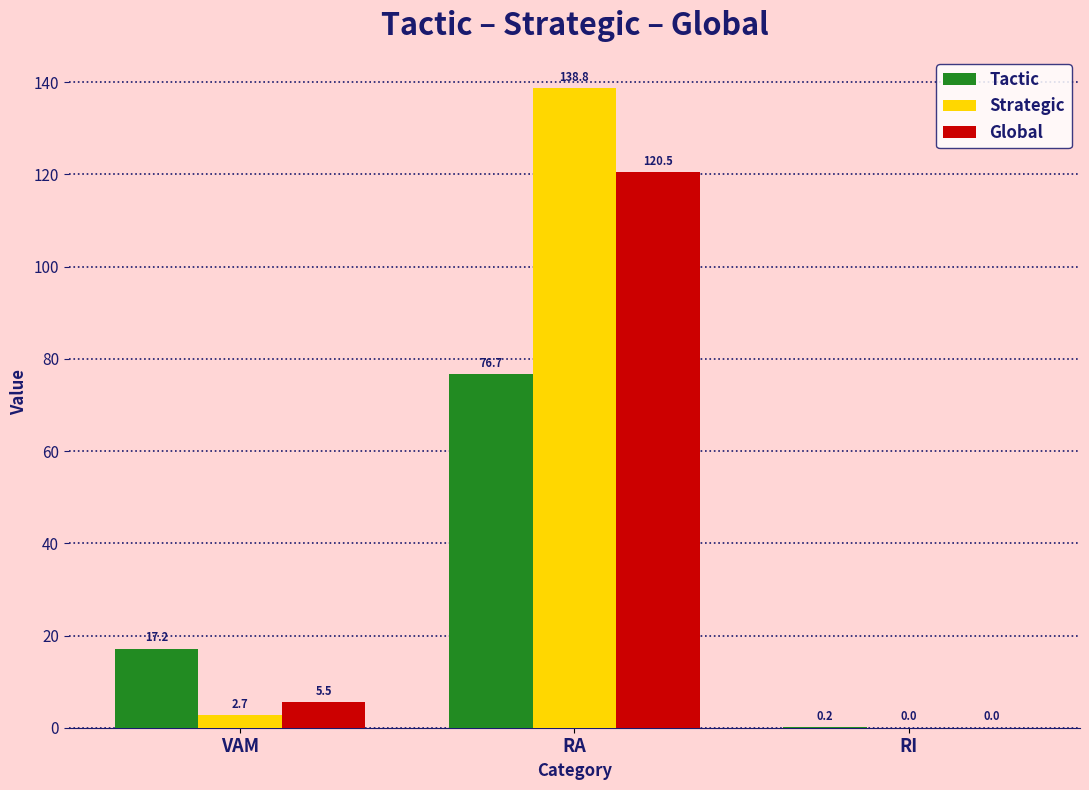

Which series has the largest total across all categories?

Strategic